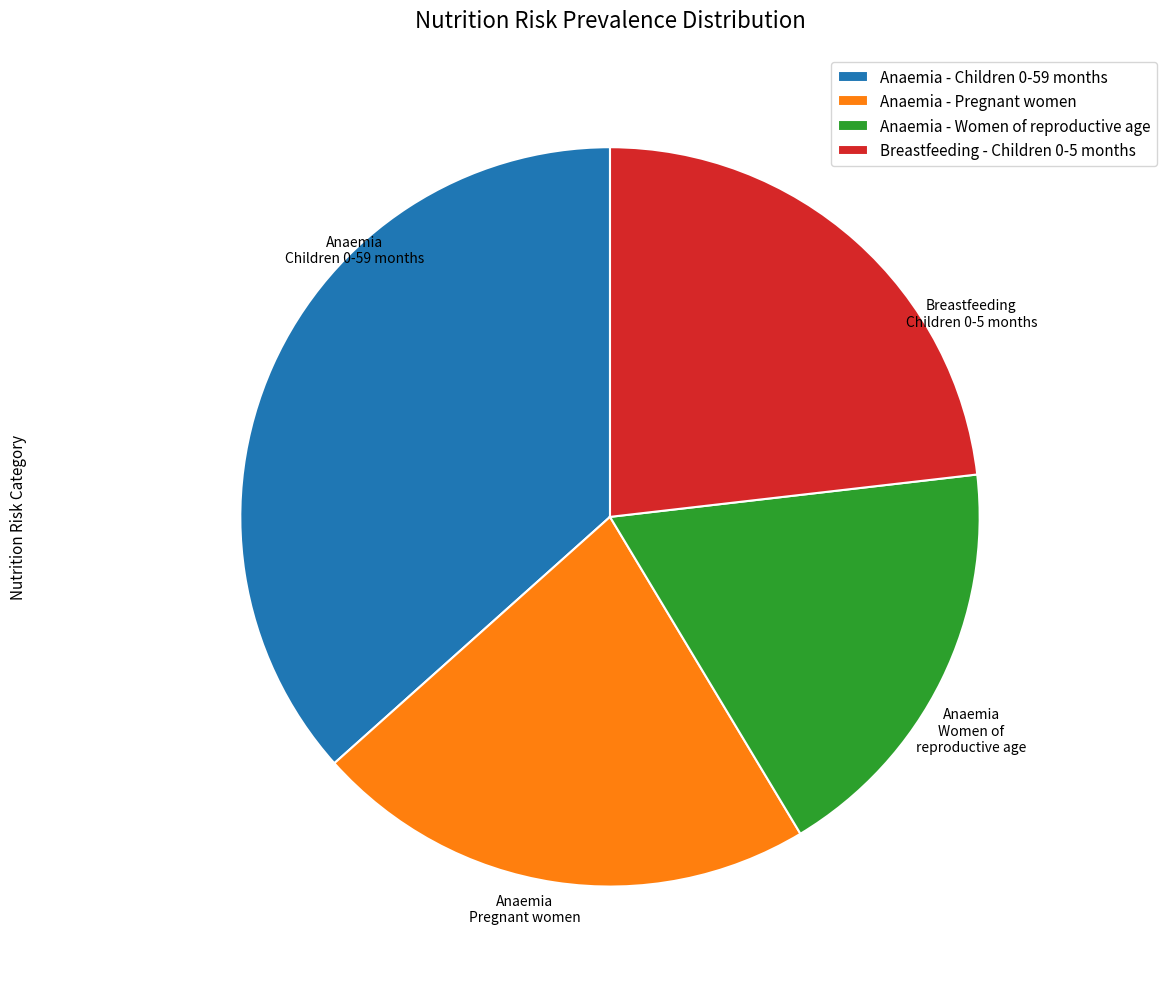

Between Anaemia - Women of reproductive age and Anaemia - Pregnant women, which is larger?

Anaemia - Pregnant women